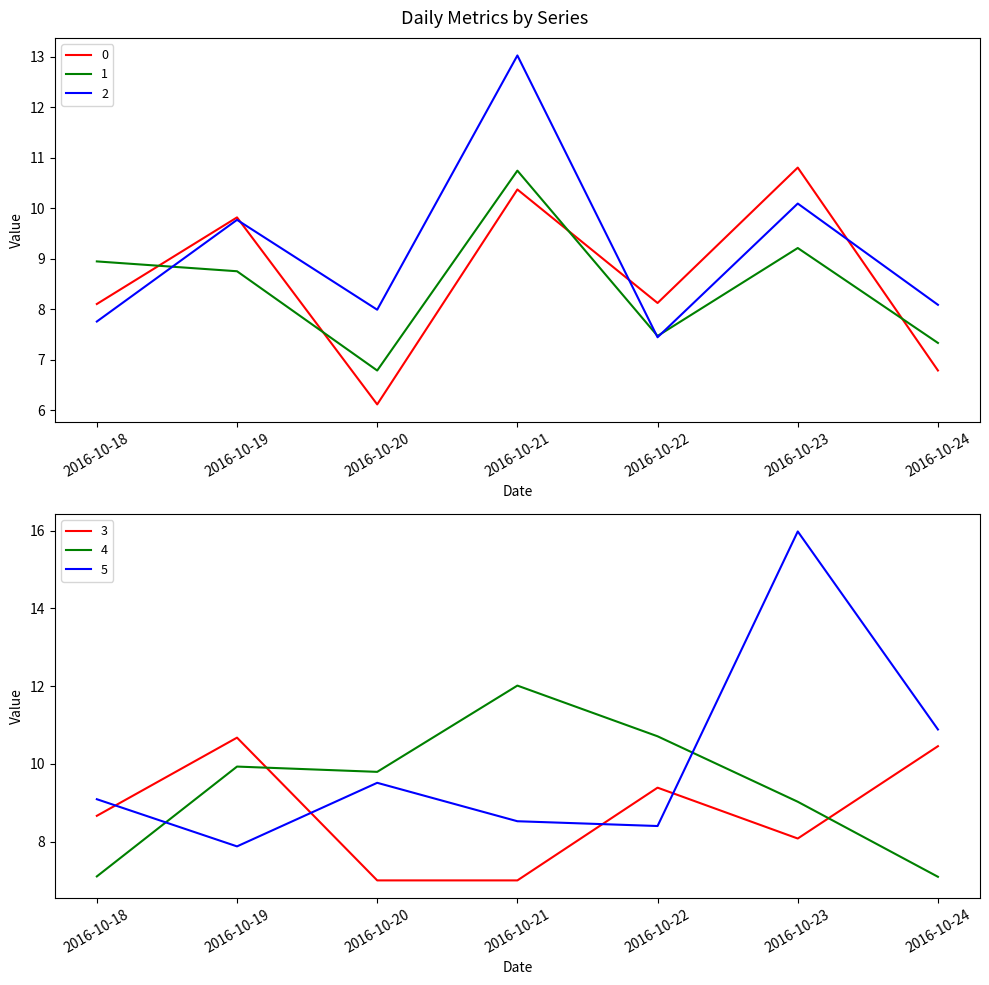

At which category is the sum across all series the highest?

2016-10-23